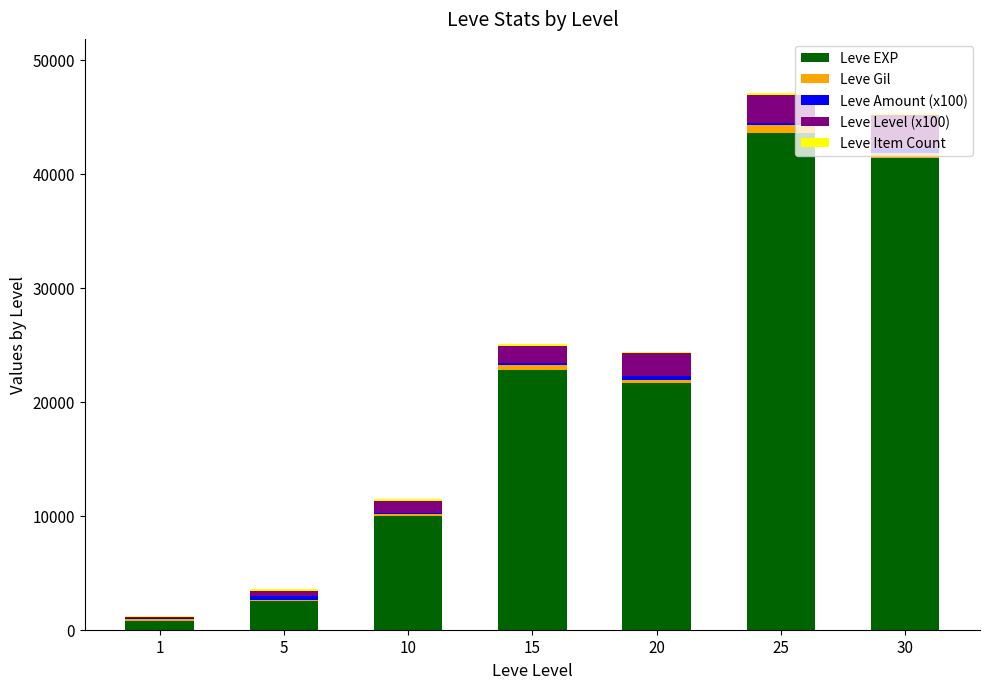

What is the highest value of the Leve EXP series?

43600